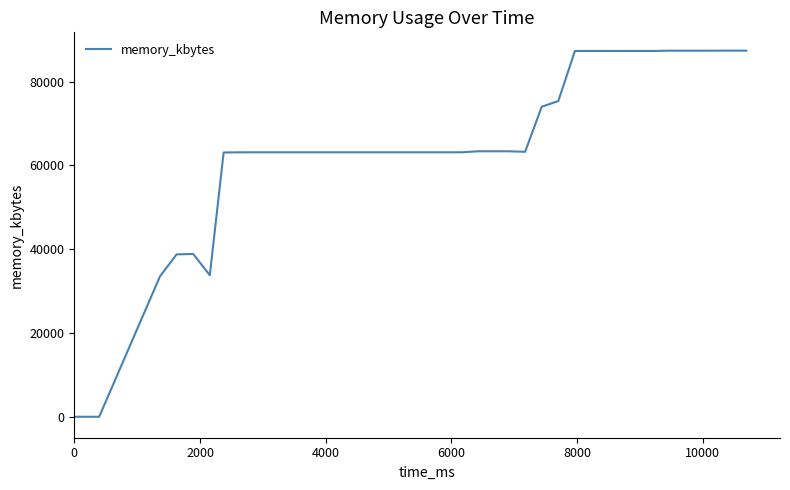

What is the difference between the maximum and minimum values?

87372